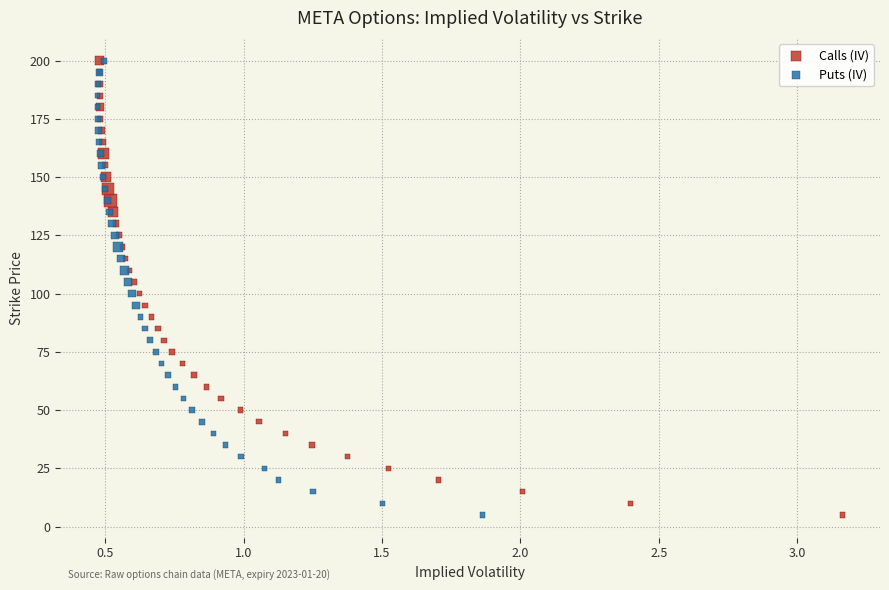

What are all the series names shown in the legend?

Calls (IV), Puts (IV)